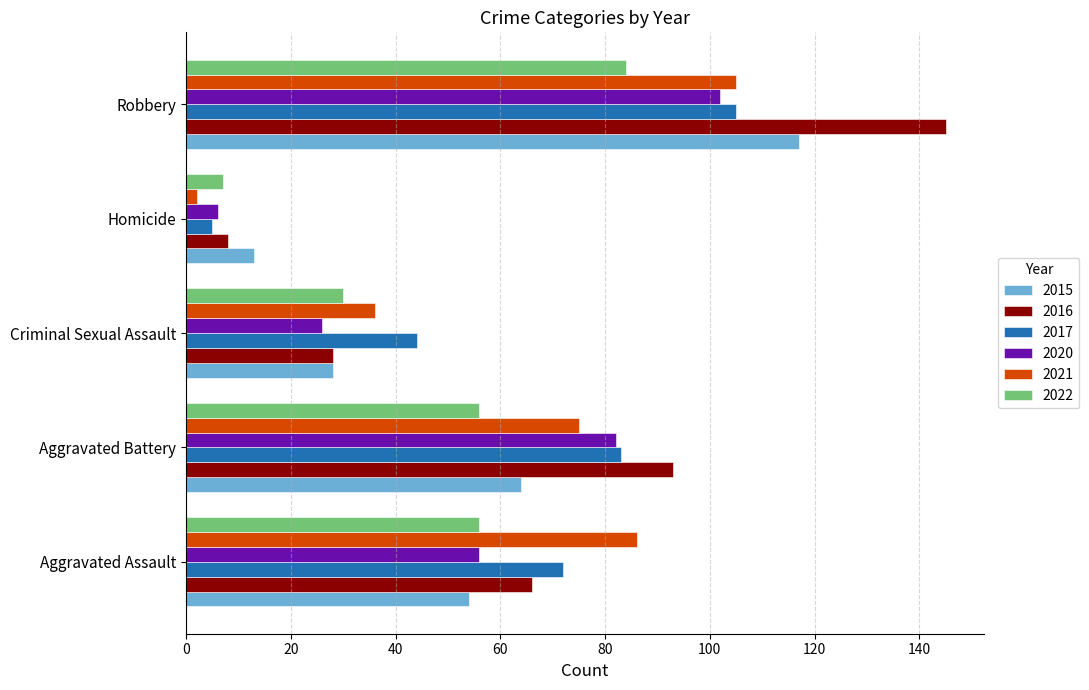

What is the difference between the maximum and second lowest values in the 2020 series?

76